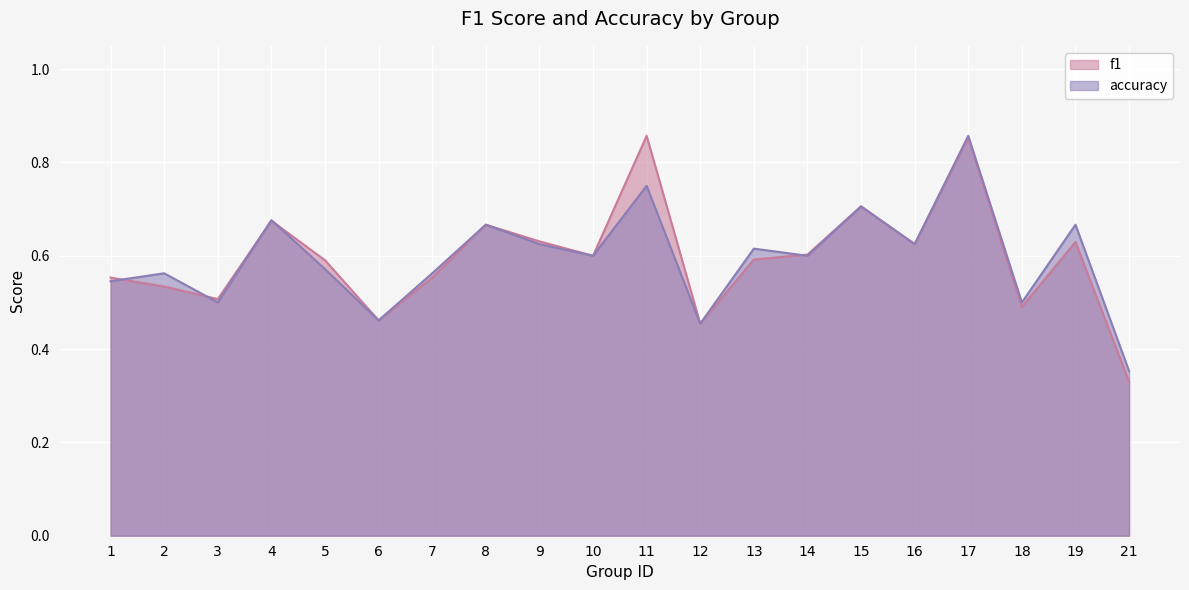

Count the number of categories in the chart.

20